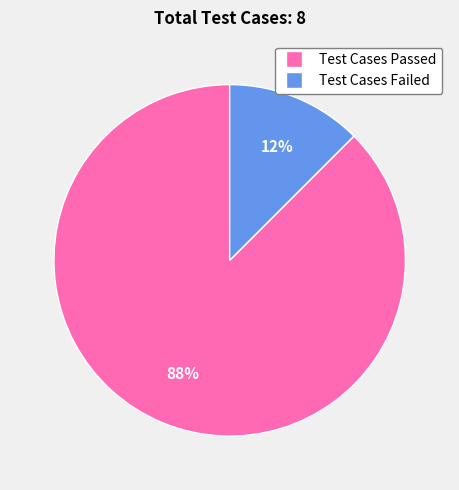

Is the sum of Test Cases Passed and Test Cases Failed greater than half?

Yes